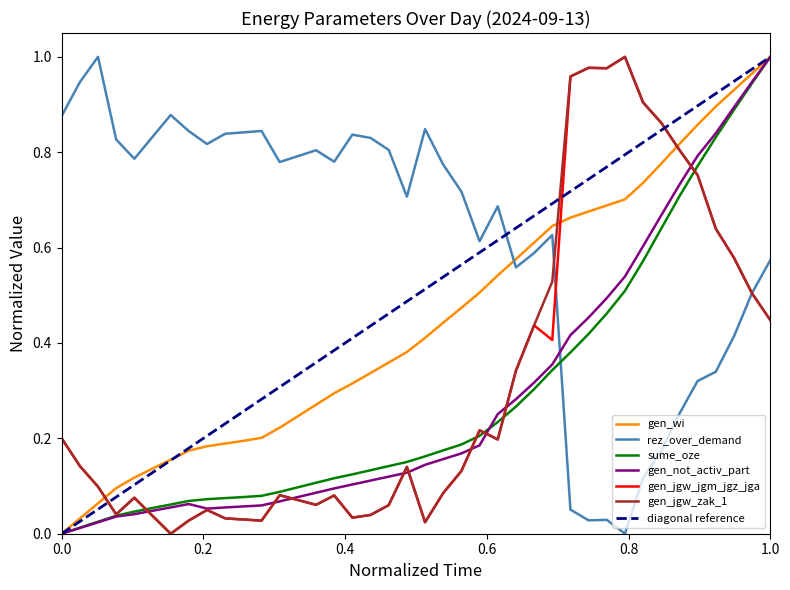

How many lines are shown in the chart?

6